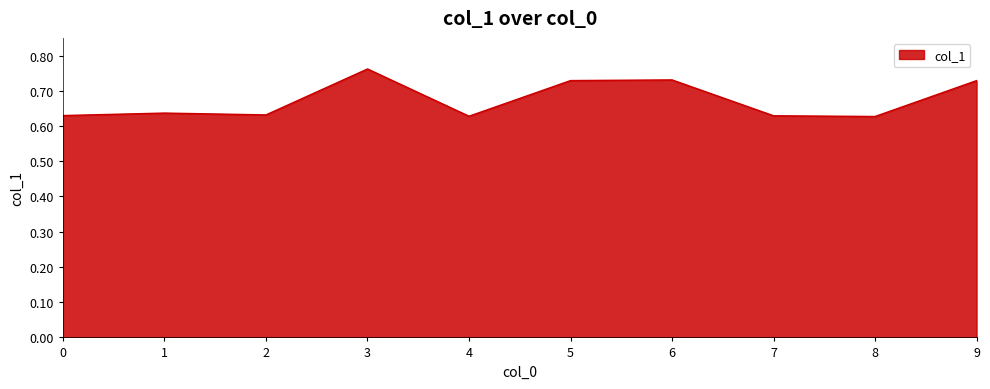

Which label corresponds to the largest value in the chart?

3